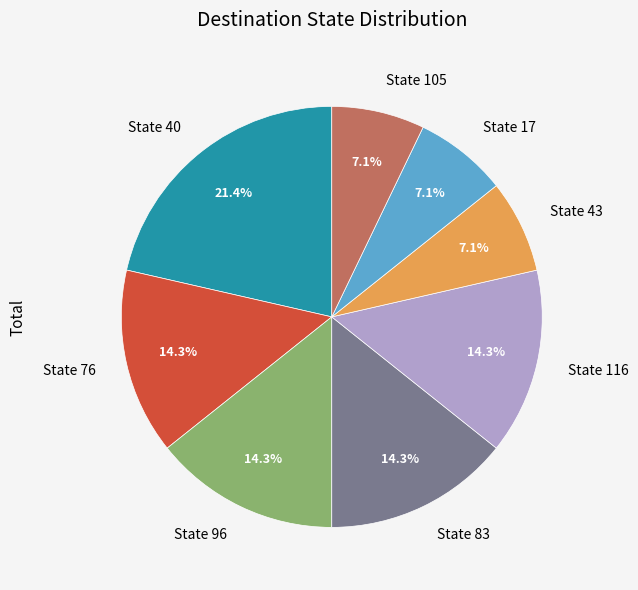

Does State 17 represent more than half of the total?

No